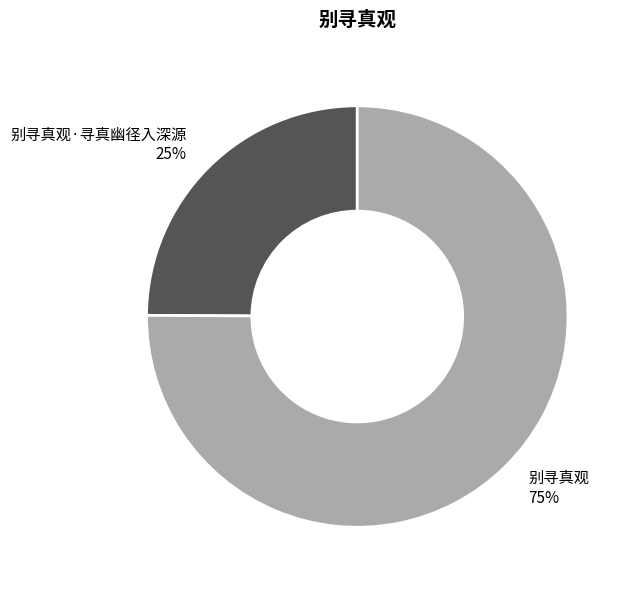

Which has a higher value, 别寻真观·寻真幽径入深源 or 别寻真观?

别寻真观